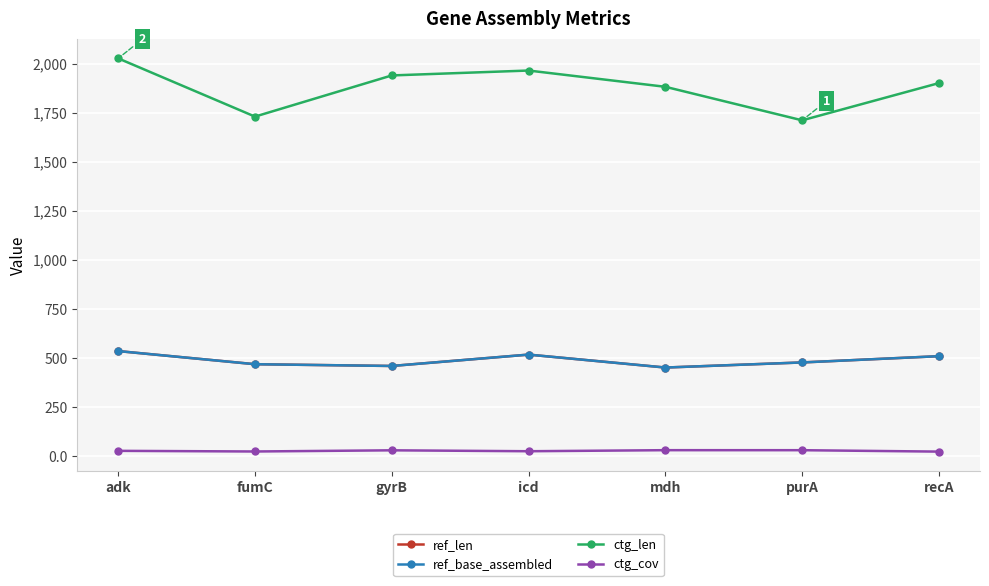

Which series has the widest spread of values?

ctg_len